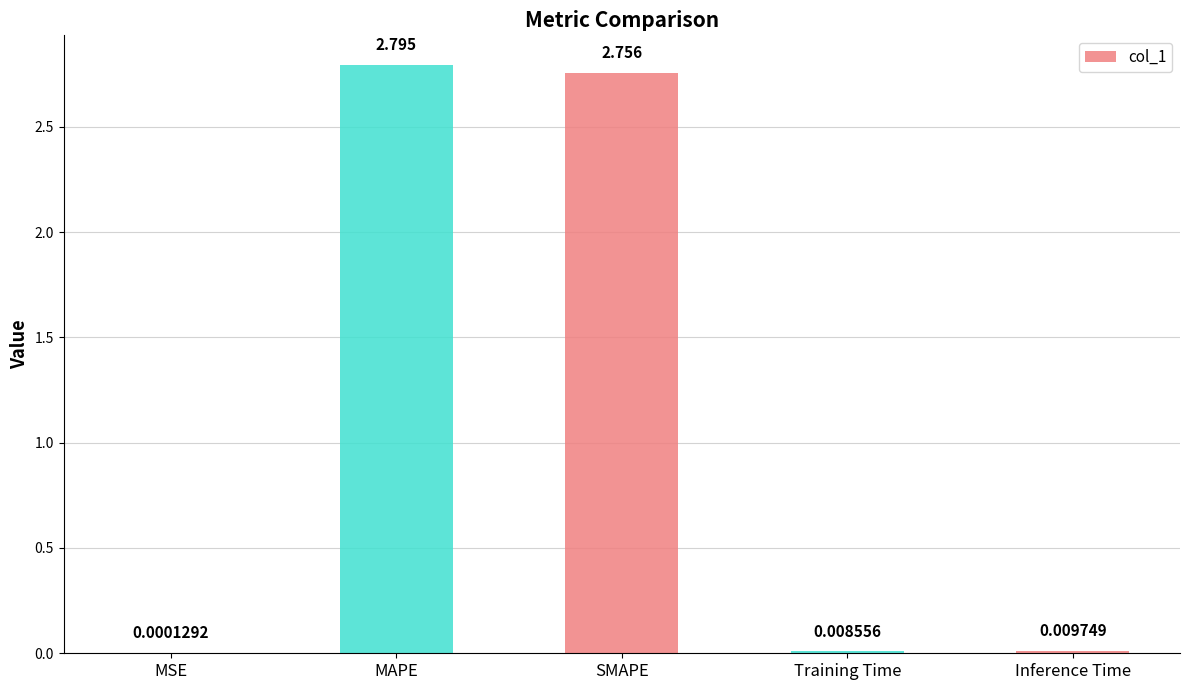

Which has a higher value, MSE or Inference Time?

Inference Time